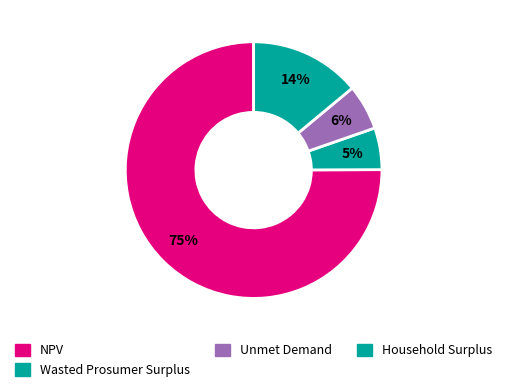

What percentage do Wasted Prosumer Surplus and NPV together represent?

80.3%